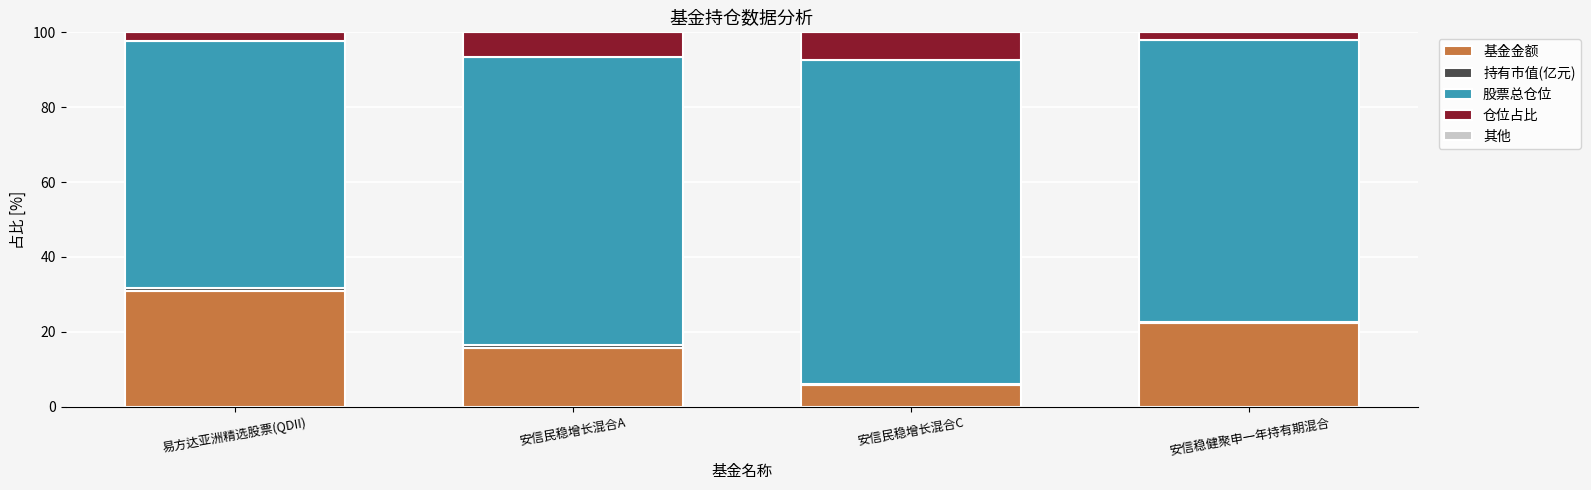

Which category has the highest value in the 基金金额 series?

易方达亚洲精选股票(QDII)